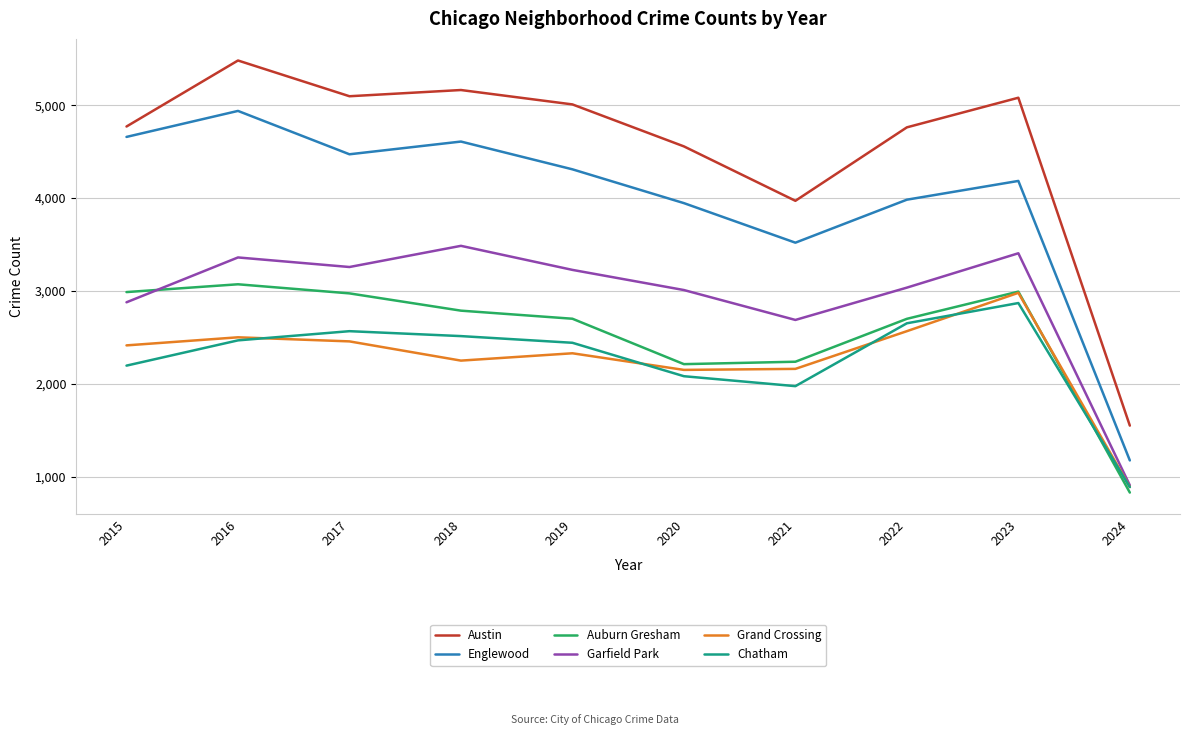

What is the difference between the highest and lowest values at 2017?

2640